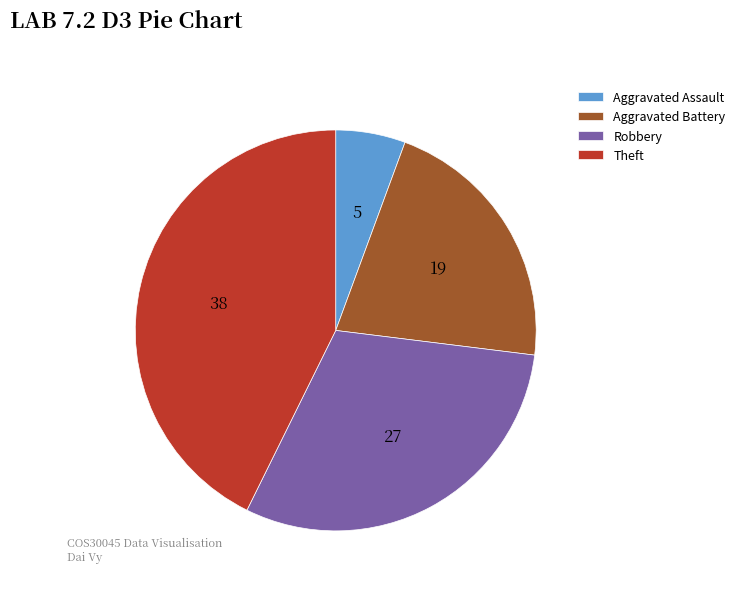

Which slice is the smallest?

Aggravated Assault